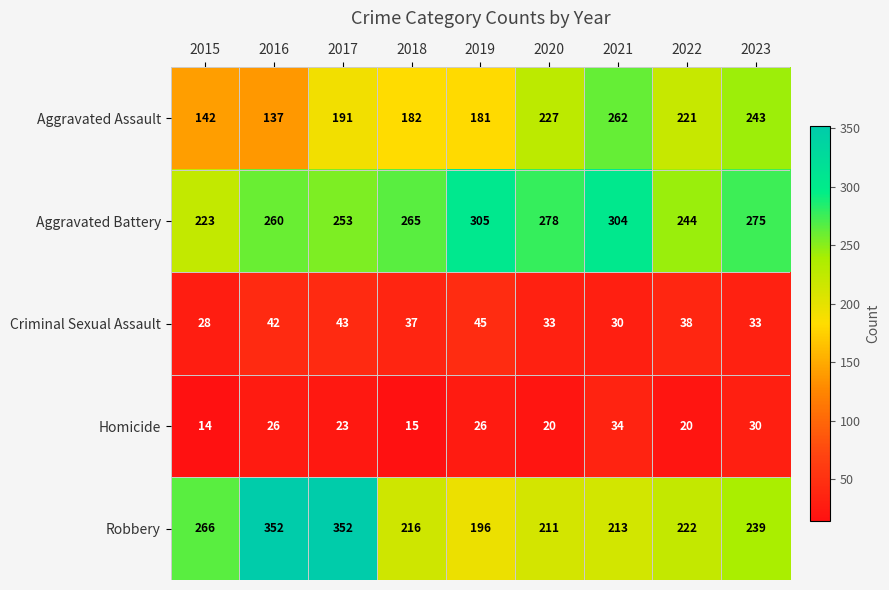

What is the difference between the Aggravated Battery values at 2021 and 2020?

26